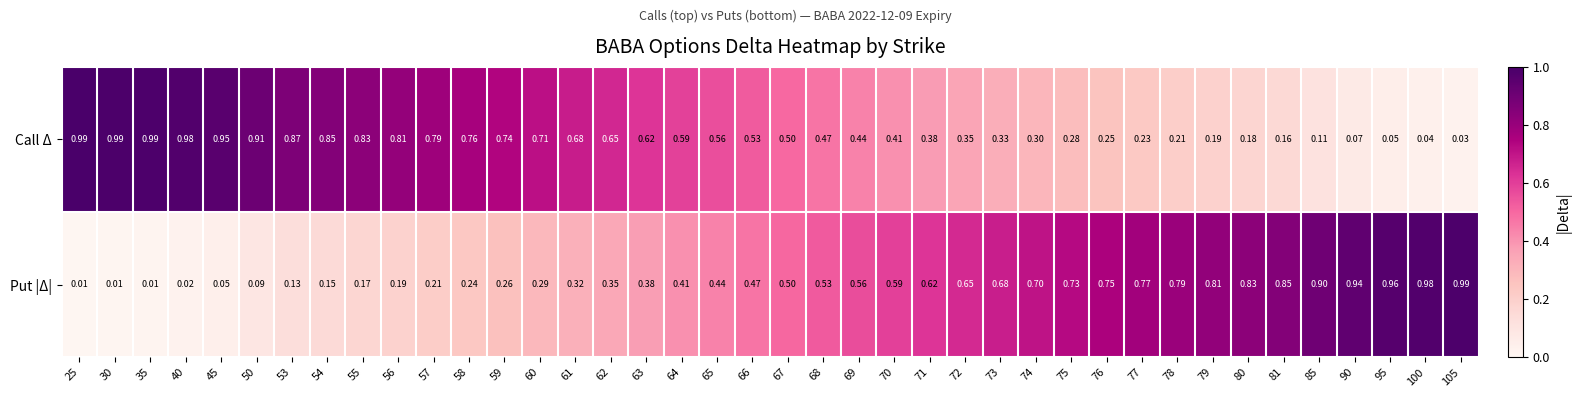

Which series has the largest total across all categories?

Call Δ